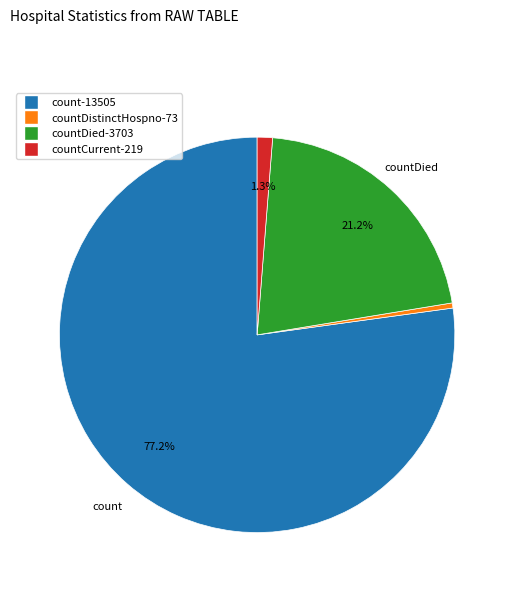

How many segments does this pie chart have?

4